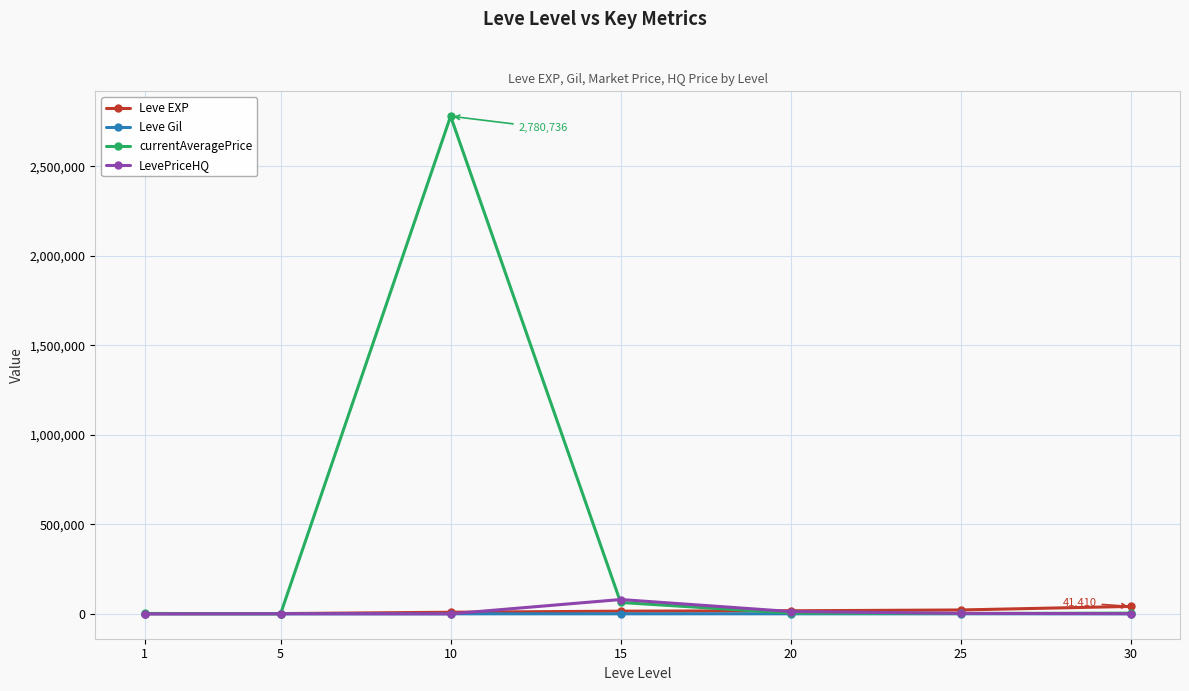

What is the difference between the highest and lowest values at 5?

1280.0